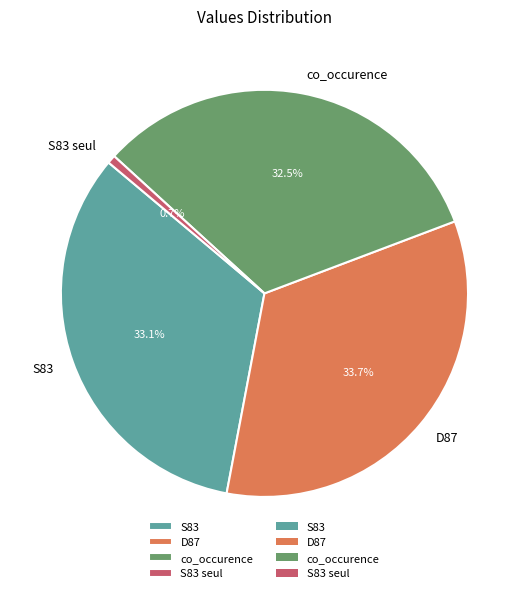

How many segments does this pie chart have?

4